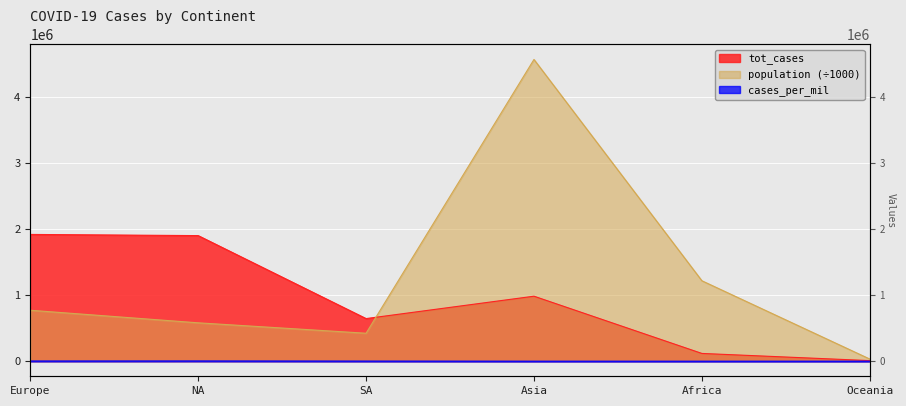

What is the label of the 1st point from the right?

Oceania